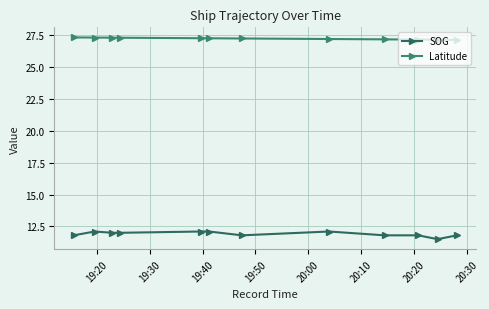

How many categories are shown in the chart?

12